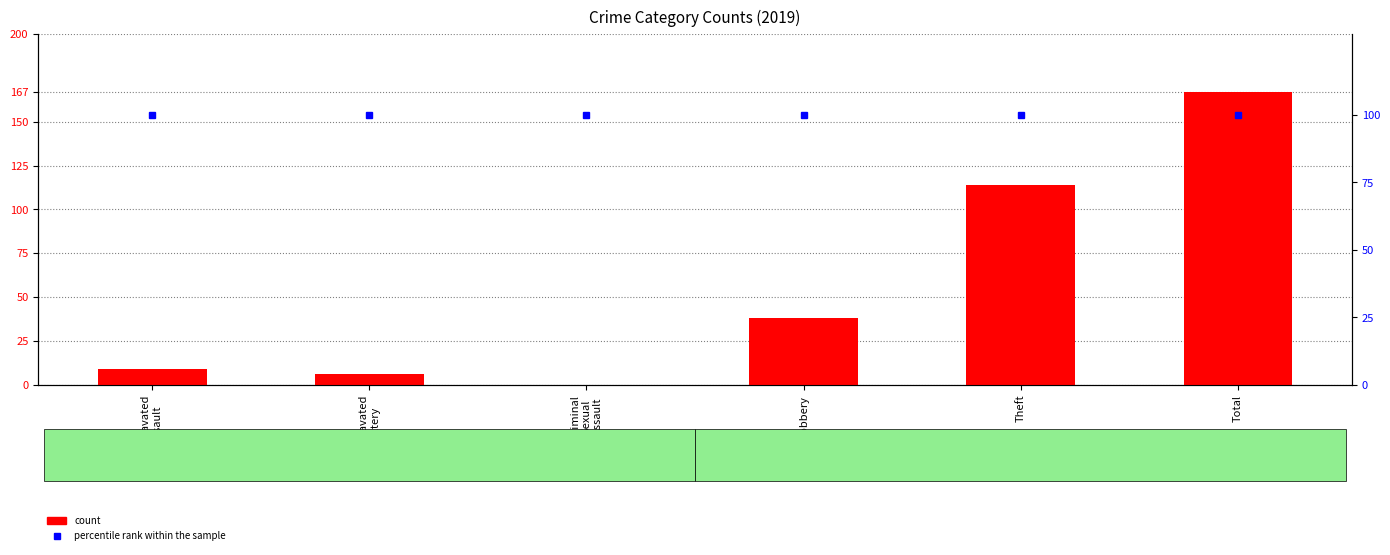

What is the difference between the highest and lowest values at Criminal
Sexual
Assault?

100